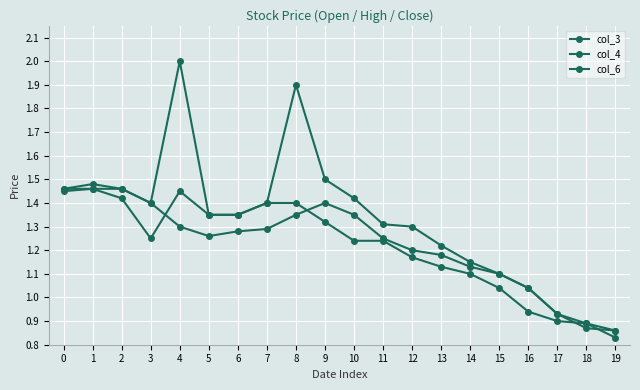

Where is the first local minimum for col_4?

3